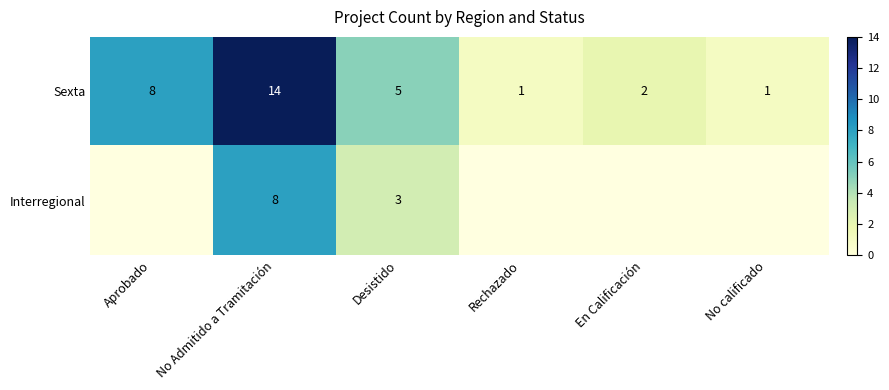

True or false: Sexta has a value of 1 at Rechazado.

True